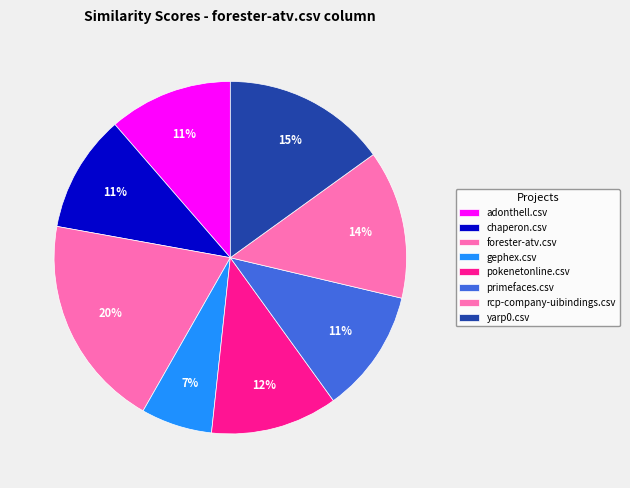

What is the change in value from forester-atv.csv to yarp0.csv?

-0.2